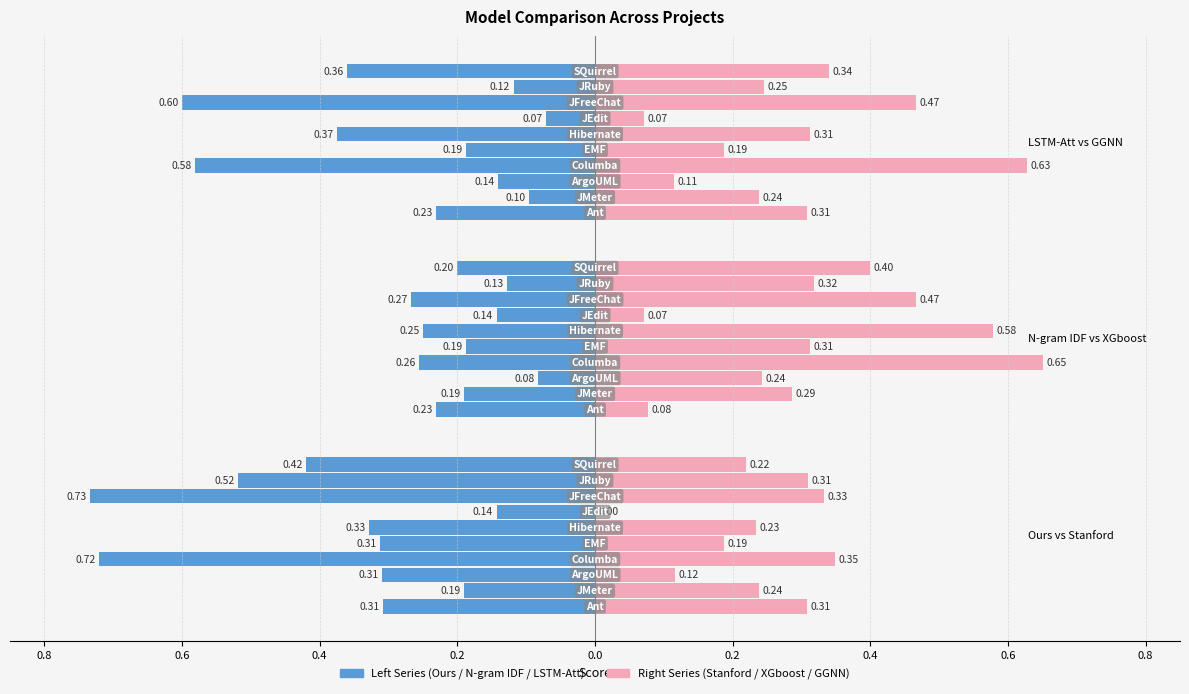

What is the total value across all series at Columba?

3.2